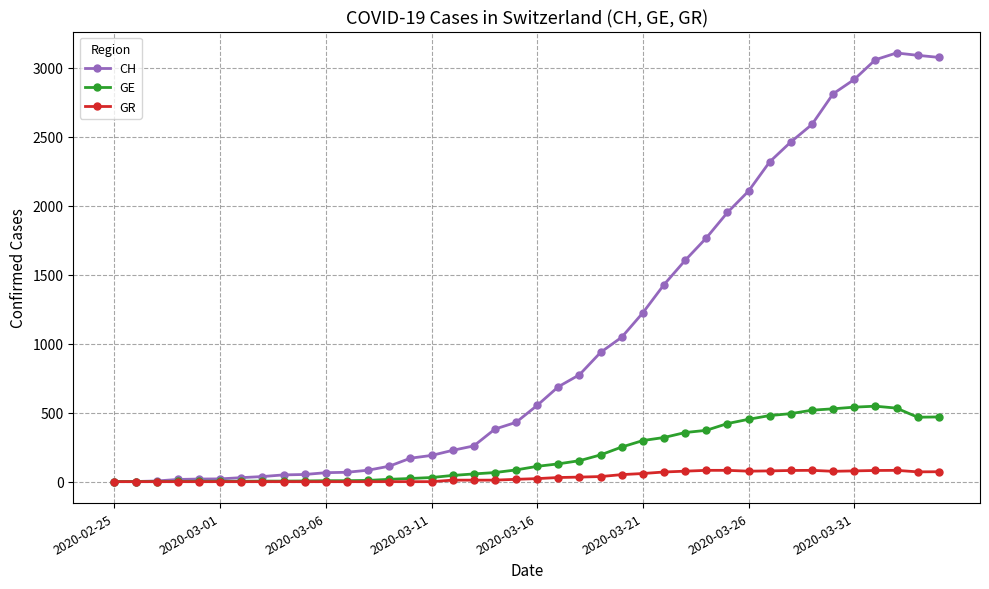

Which series has the largest range (max minus min)?

CH